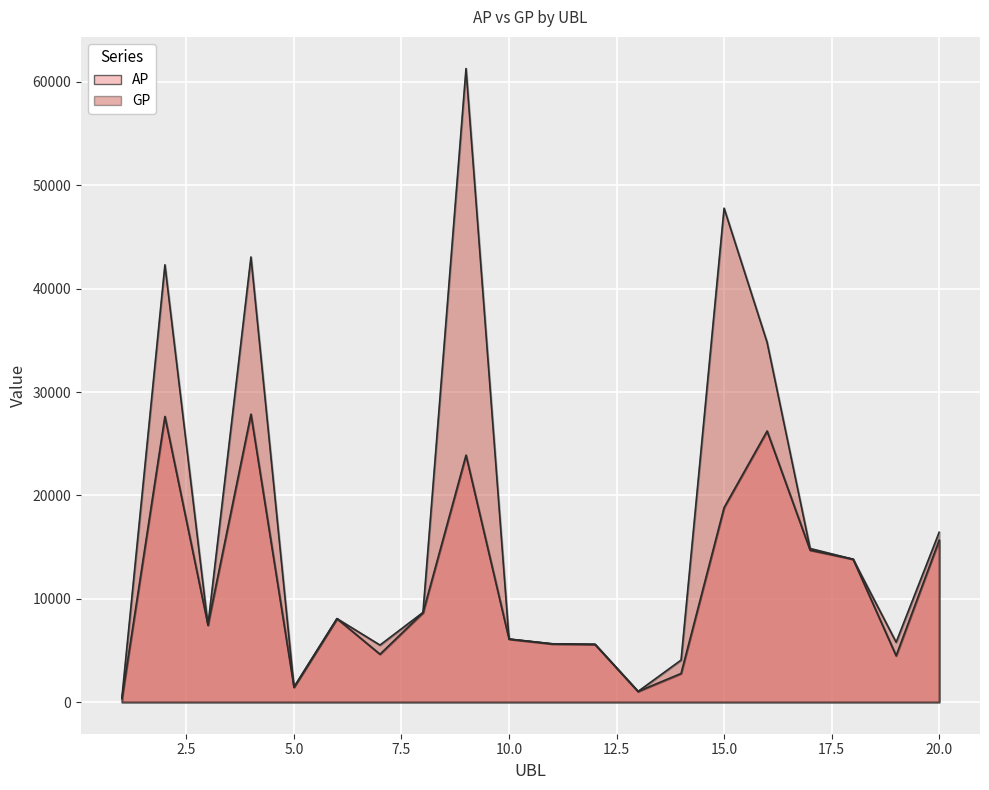

How many lines are shown in the chart?

2